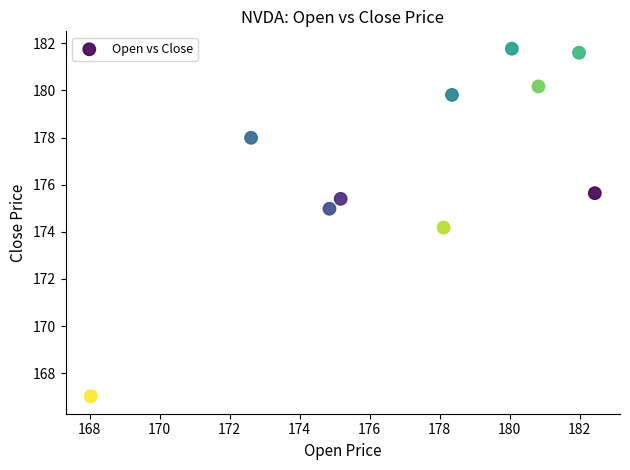

What Y value in the scatter plot is closest to 174?

174.2